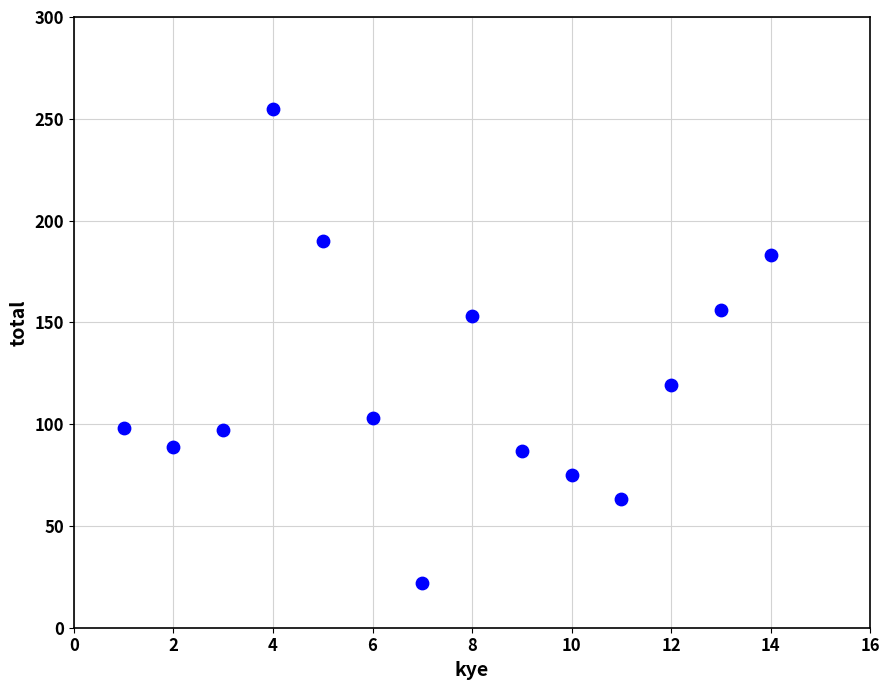

What Y value in the scatter plot is closest to 138?

153